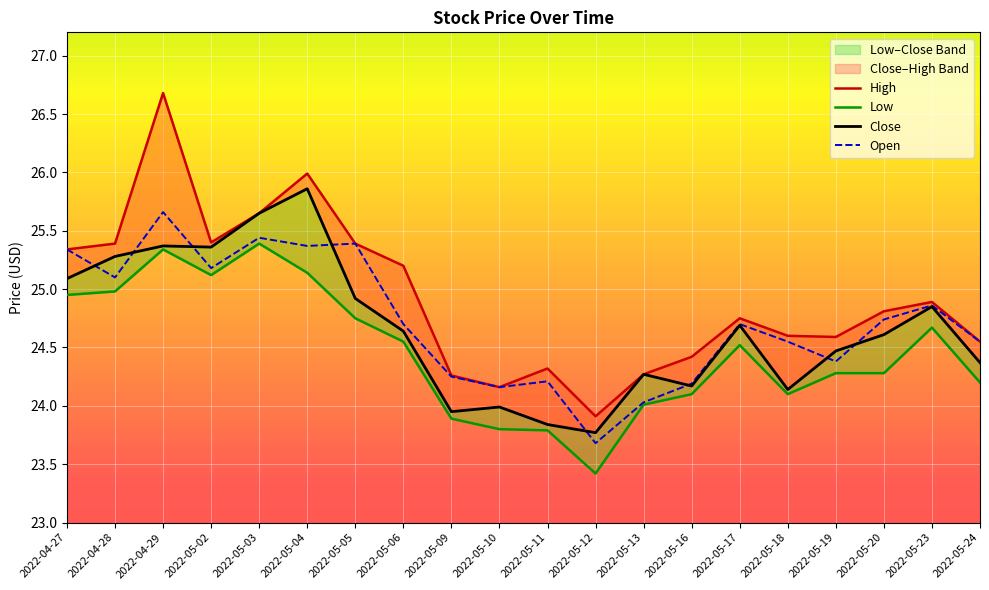

Where is the first local minimum for Close?

2022-05-02